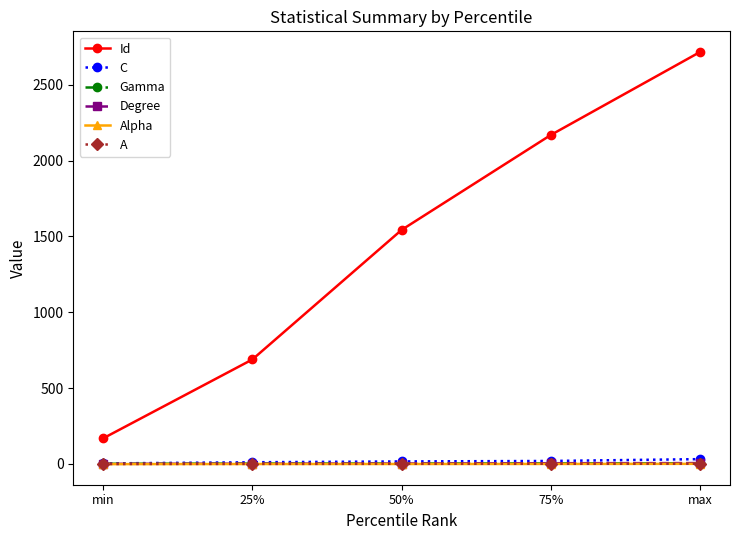

Which label corresponds to the largest value in the chart?

max